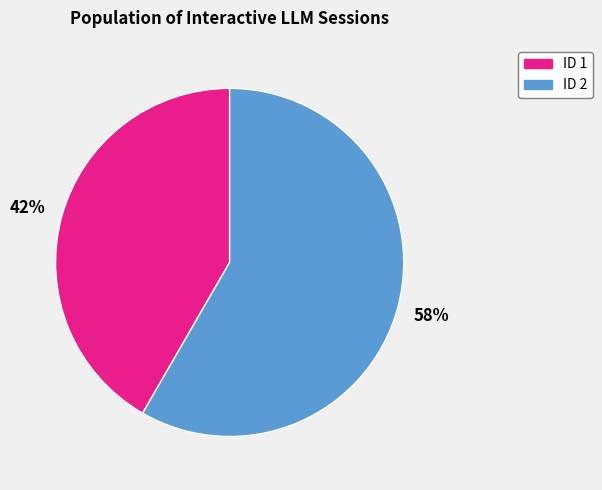

What is the ratio of the value at ID 2 to the value at ID 1?

1.4